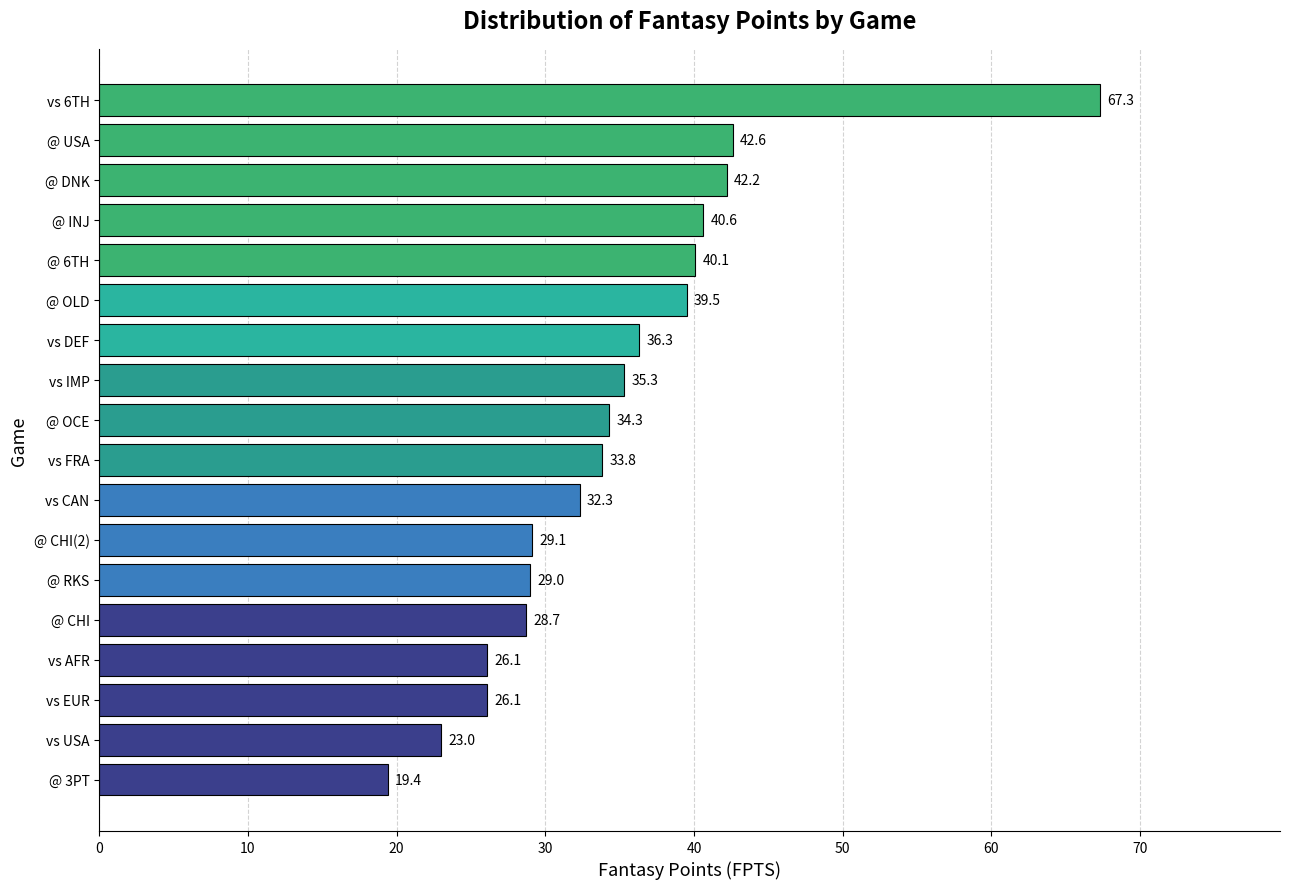

The chart shows a value of 23.0 at vs USA. True or false?

True